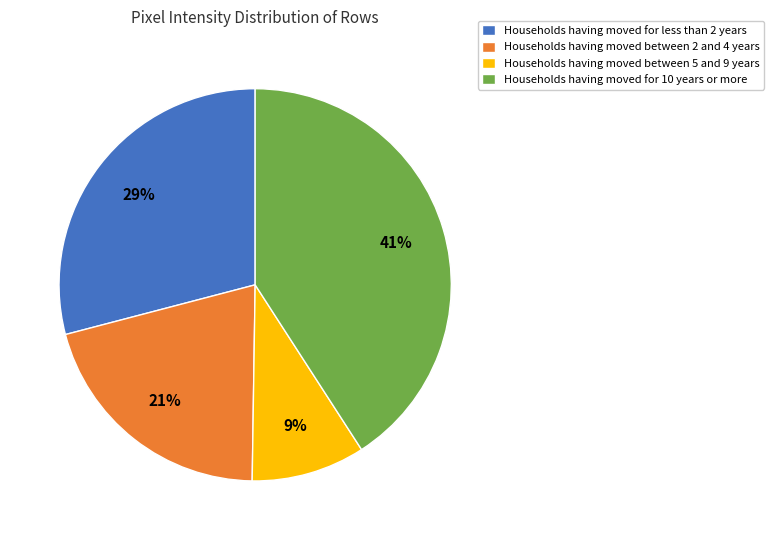

Which slice is the smallest?

Households having moved between 5 and 9 years